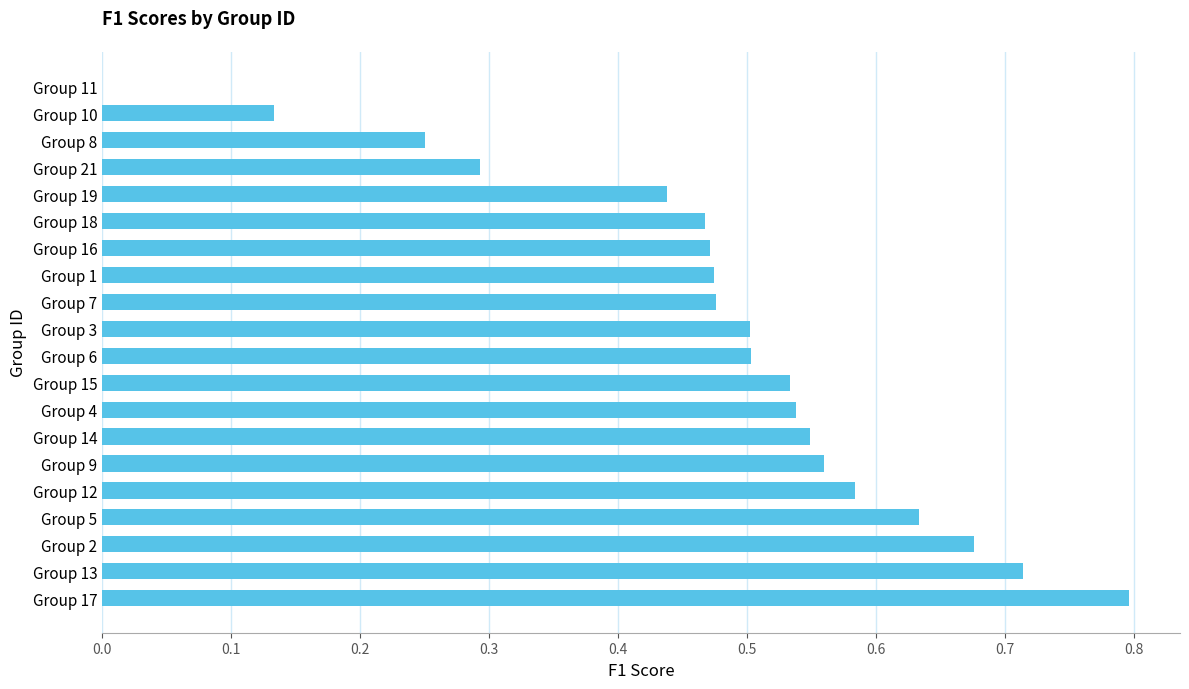

Which has a higher value, Group 2 or Group 6?

Group 2